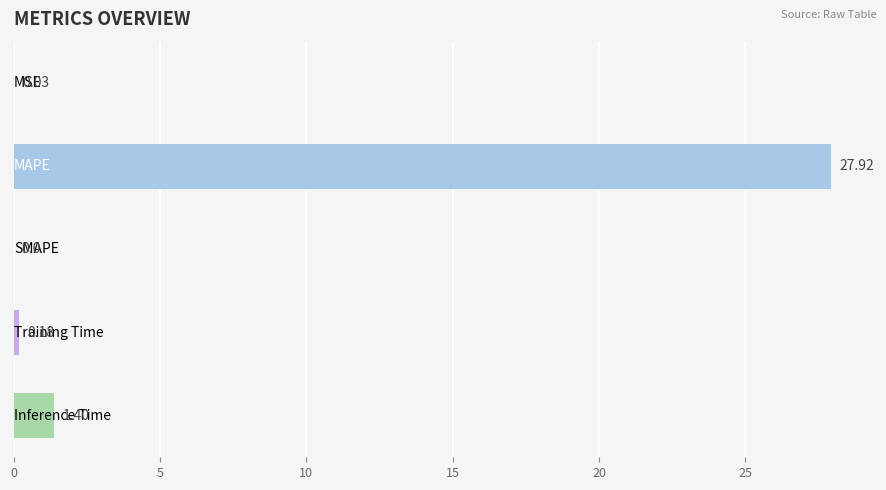

What is the sum of all values?

29.5